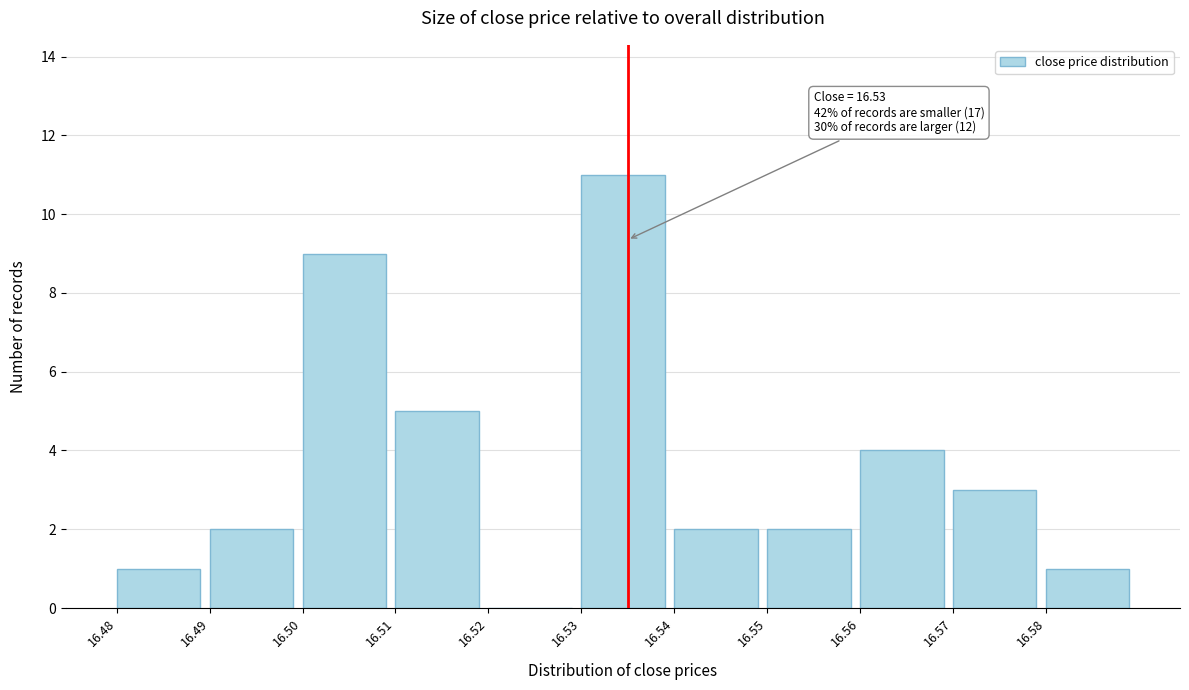

Reading left to right, transcribe all the data shown in this chart.

16.48=1	16.49=2	16.50=9	16.51=5	16.52=0	16.53=11	16.54=2	16.55=2	16.56=4	16.57=3	16.58=1